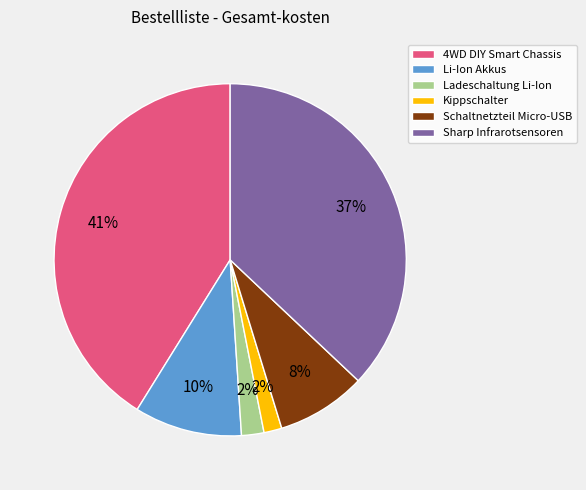

Do Schaltnetzteil Micro-USB and Li-Ion Akkus together represent more than half of the pie?

No